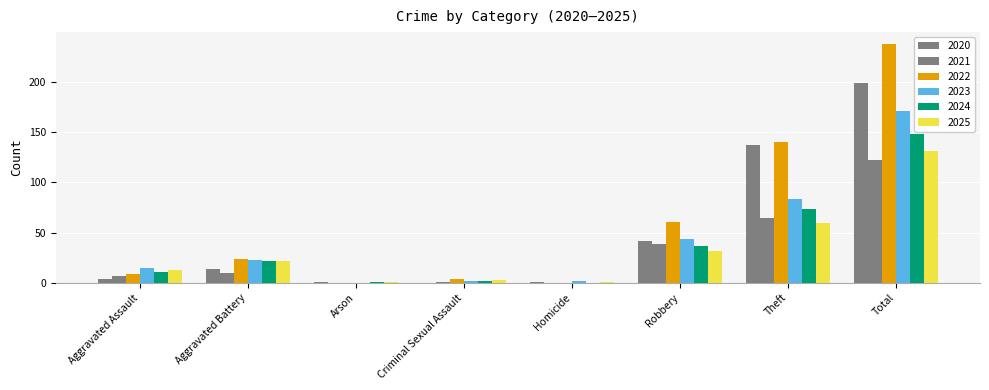

How many groups of bars are there?

8